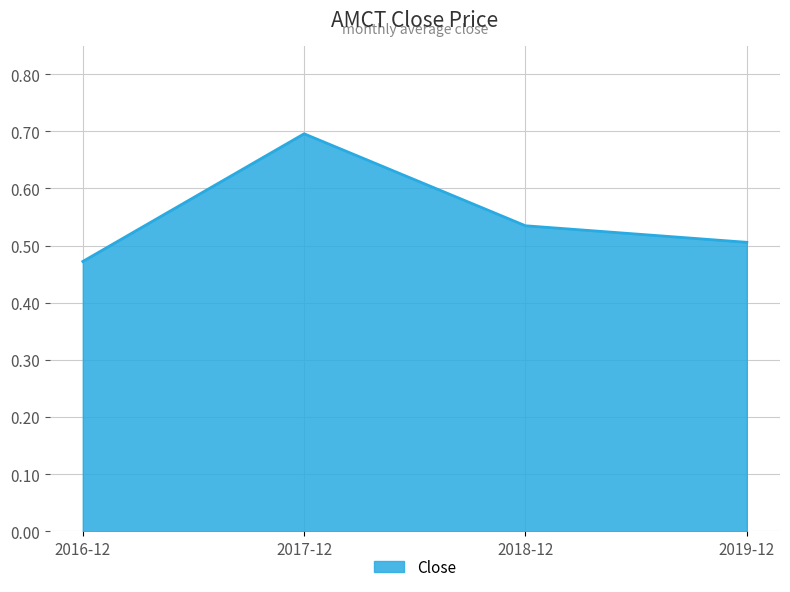

The chart shows a value of 0.2 at 2017-12. True or false?

False